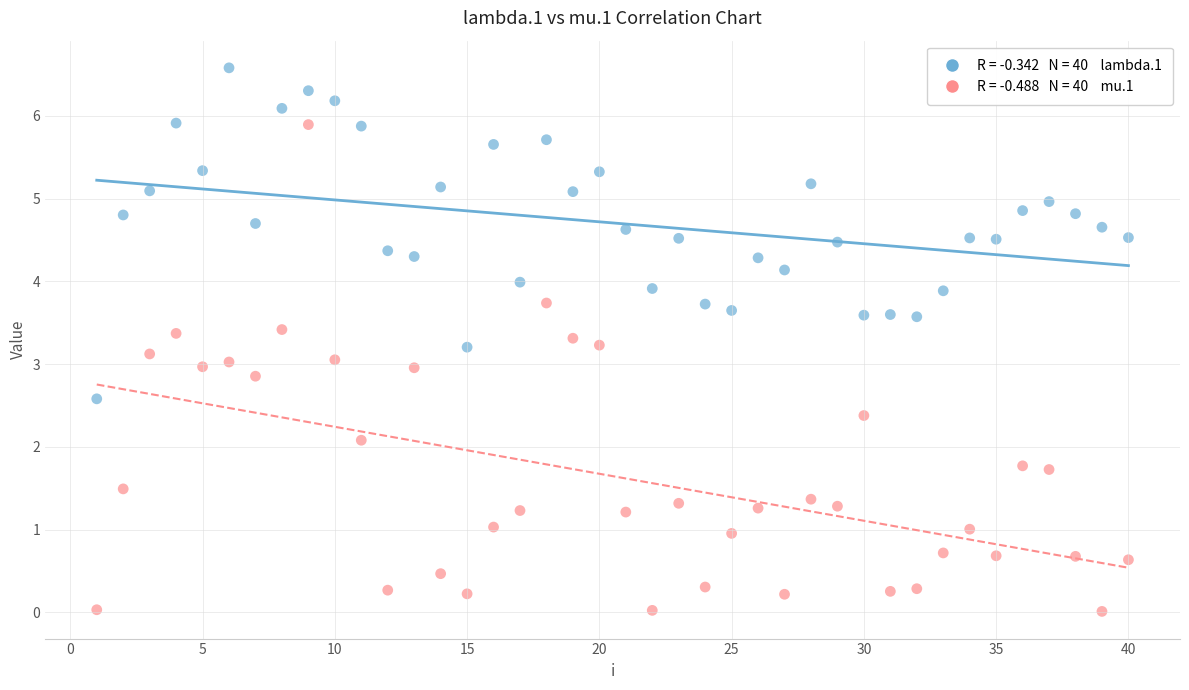

Across all data points, what is the range of Y values (max minus min)?

6.6